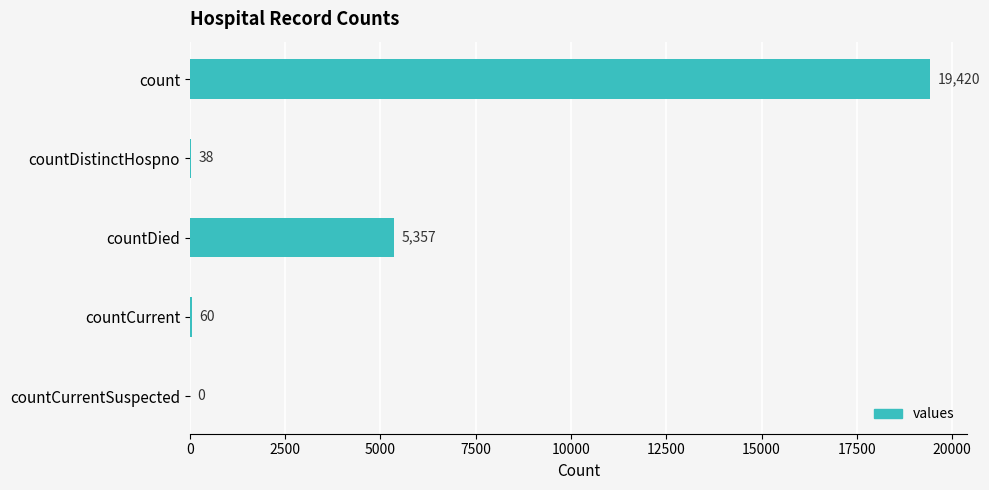

What is the approximate value at countDied, to the nearest 10?

5360